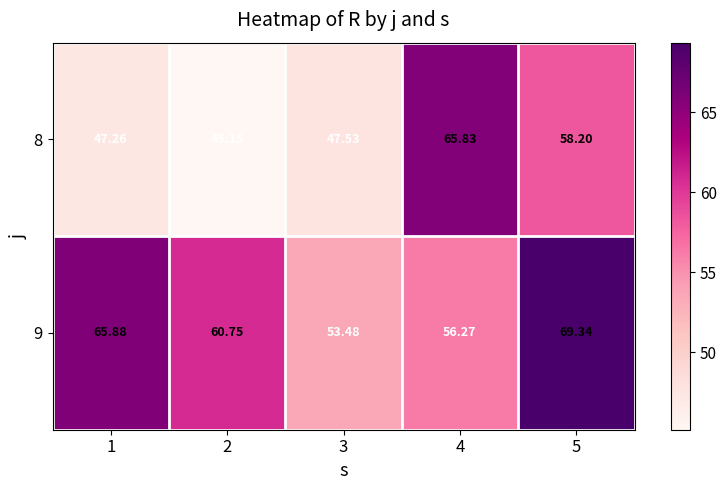

Is the value of 8 at 5 greater than the value of 9 at 4?

Yes